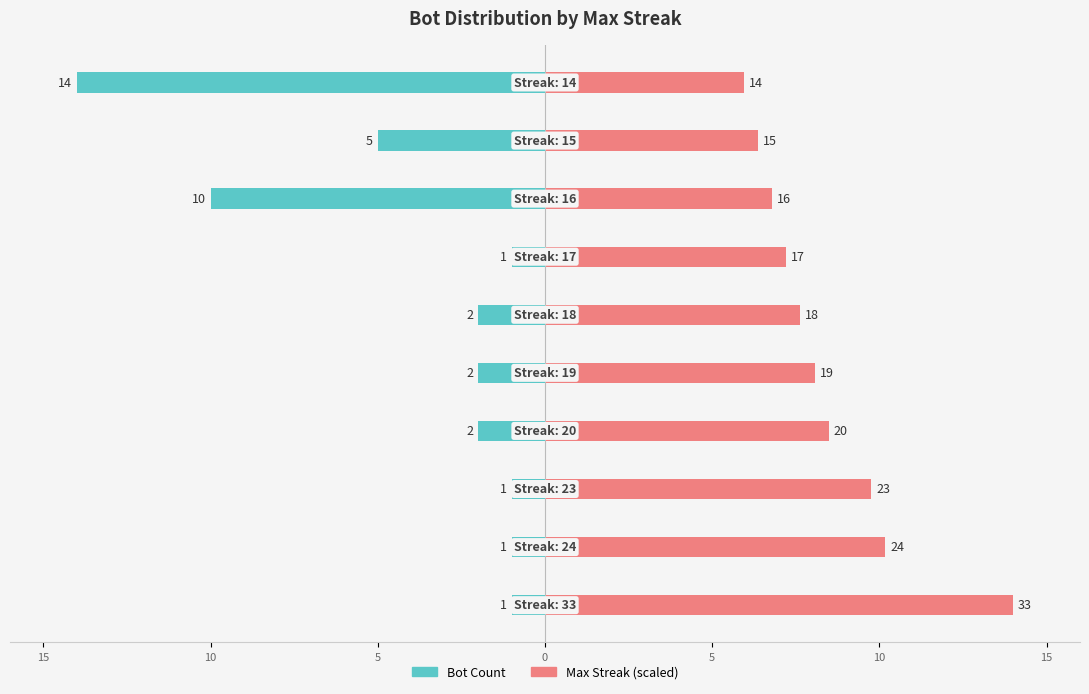

Is the value of Max Streak at 20 greater than the value of Bot Count at 5?

Yes